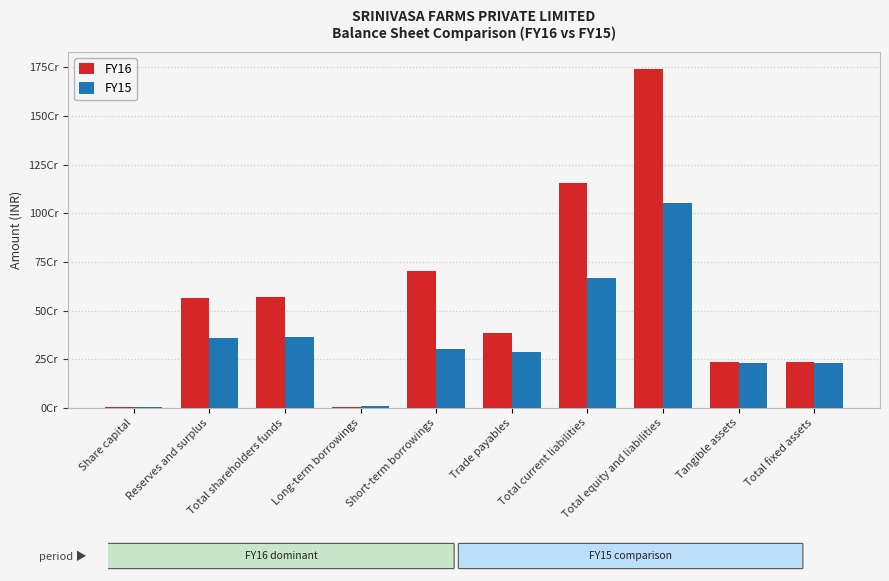

Which series has the largest range (max minus min)?

FY16